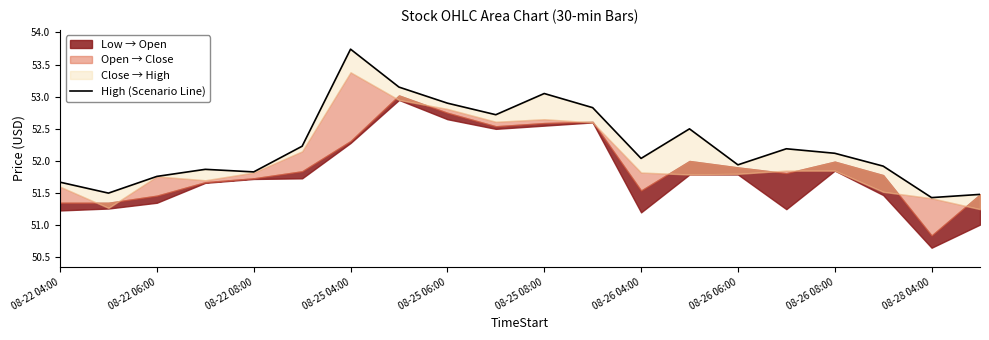

What is the average value?

52.2